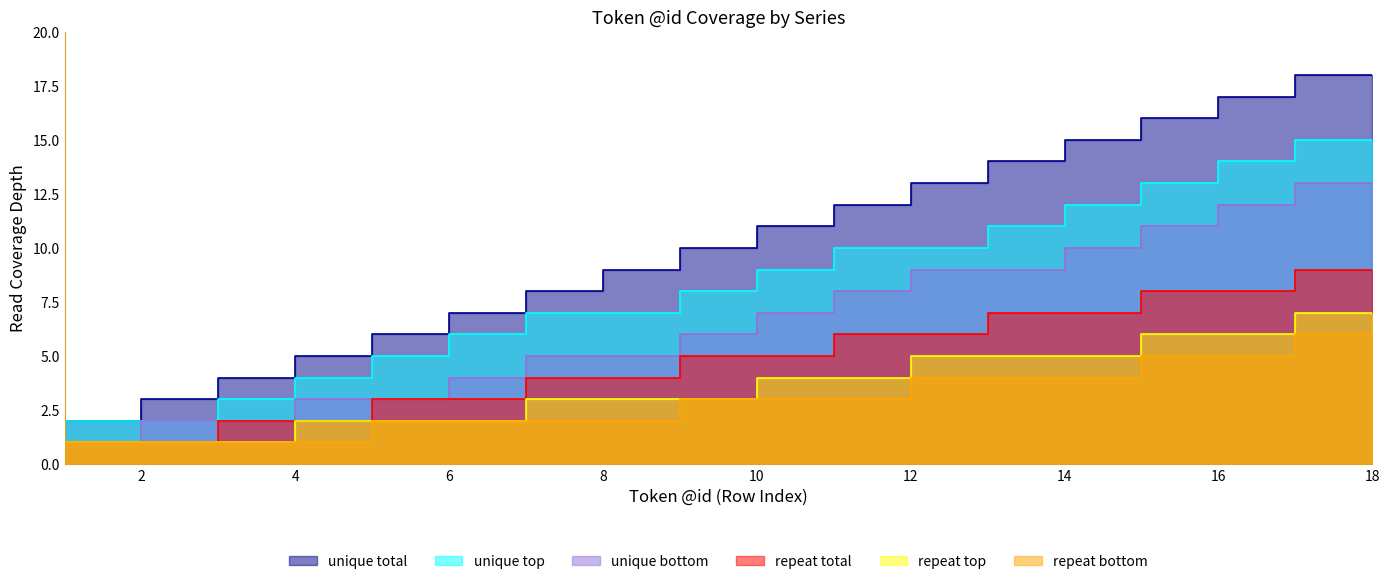

Does the chart display data point markers on the line(s)?

No